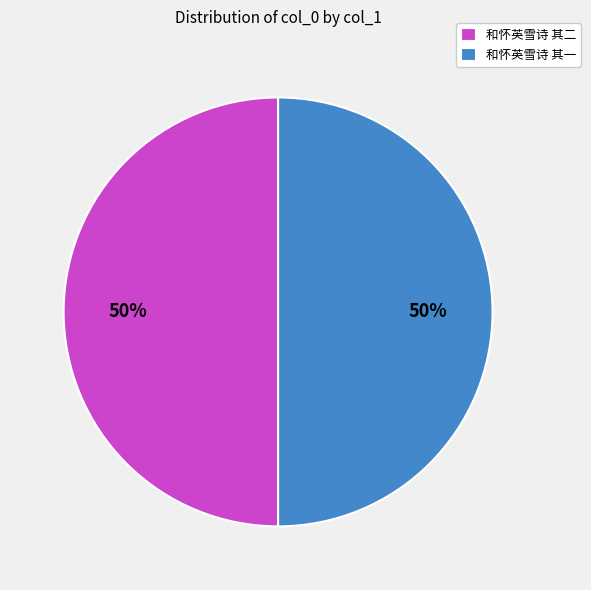

How many segments does this pie chart have?

2